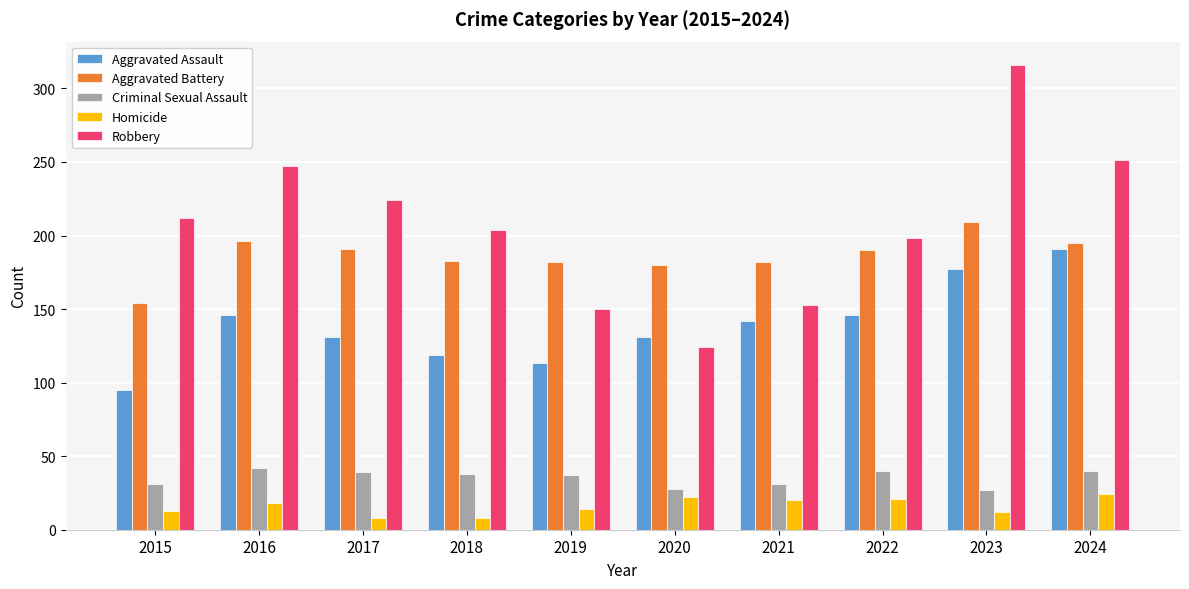

At which category is the sum across all series the highest?

2023